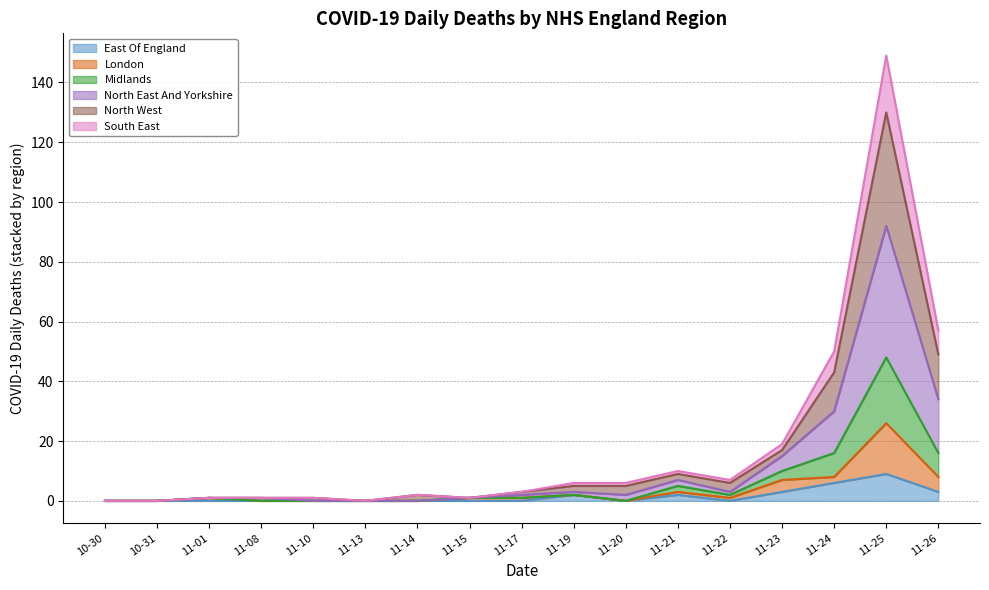

At which category is the sum across all series the highest?

11-25